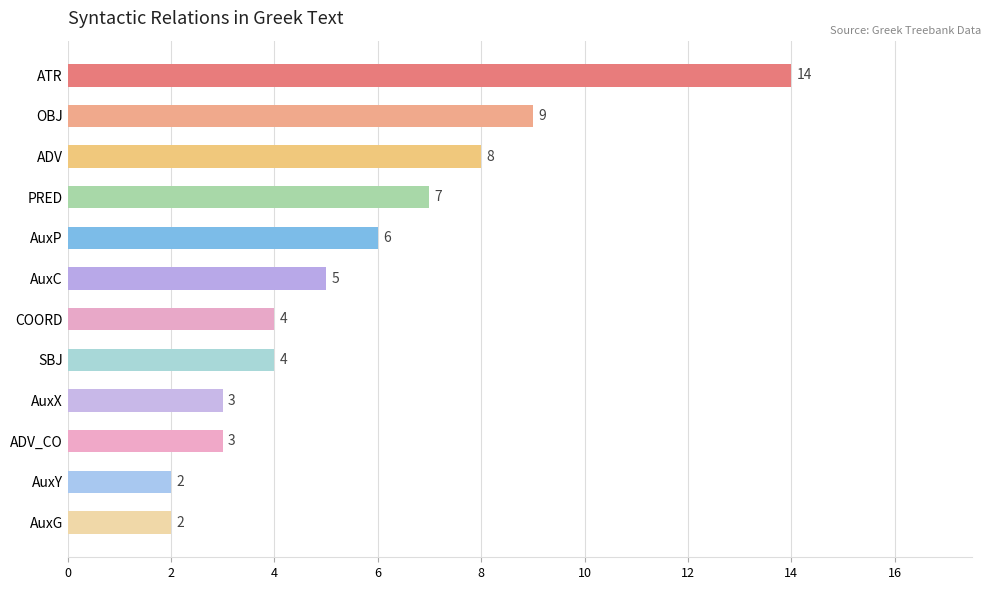

What is the label of the 2nd bar from the top?

OBJ